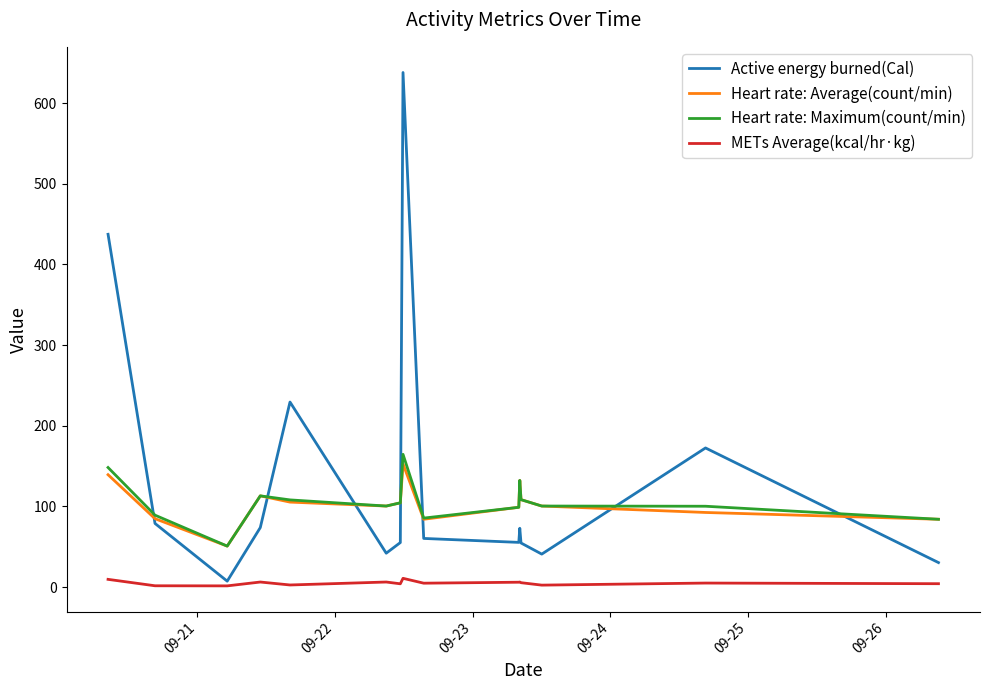

What is the maximum value for Active energy burned(Cal)?

638.0